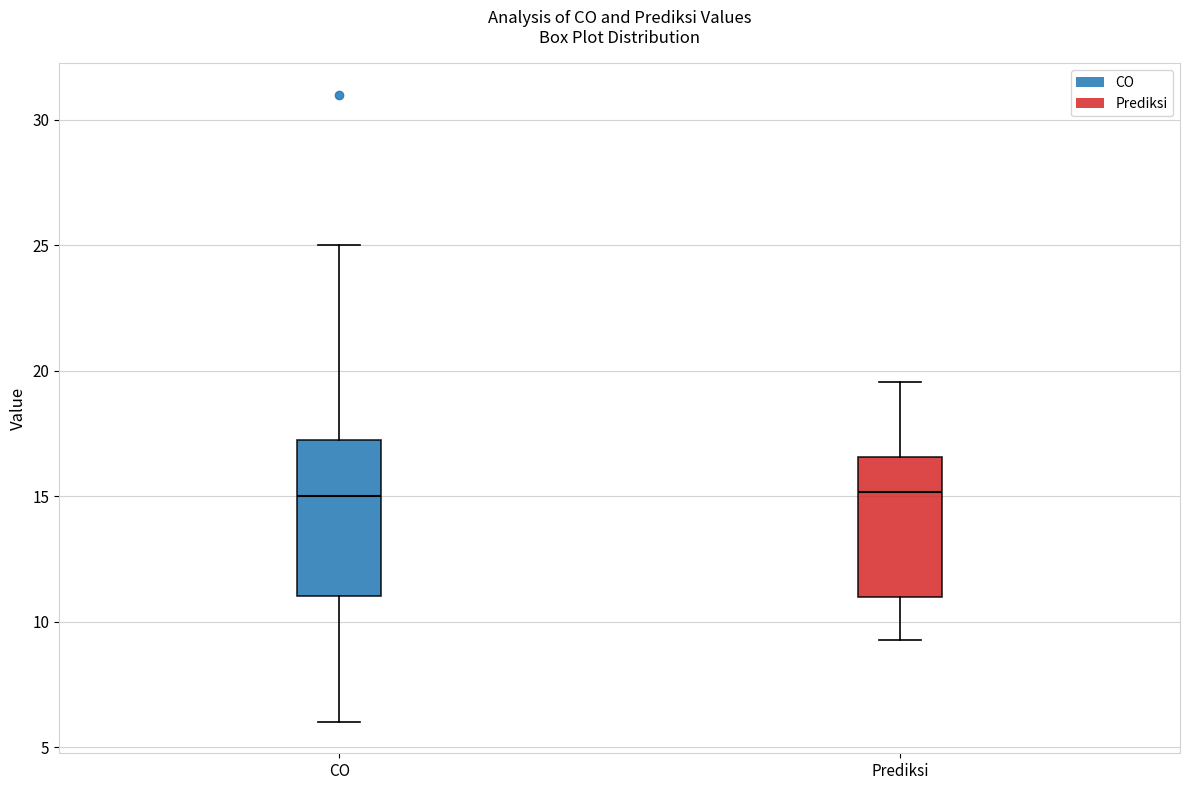

Reading left to right, transcribe this box plot: for each box, give where its median line is, the range the box spans, and where its two whiskers end, as read against the y-axis. The values are not printed on the chart, so give them approximately, as read against the axis.

CO: median 15.0, box 11.0 to 17.5, whiskers 6.0 to 25.0
Prediksi: median 15.0, box 11.0 to 16.5, whiskers 9.5 to 19.5